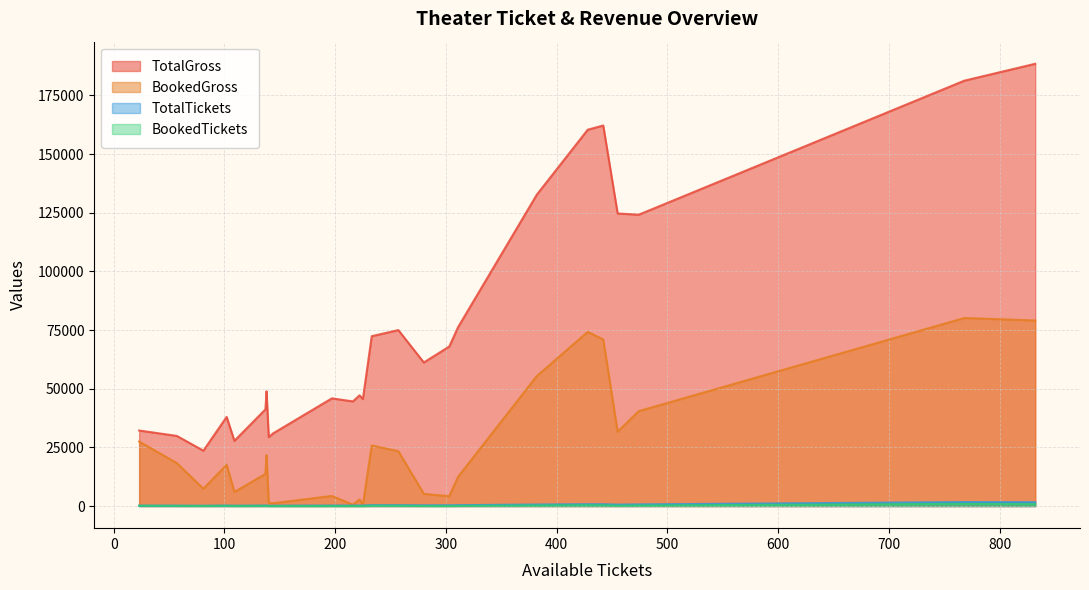

Which series has the widest spread of values?

TotalGross